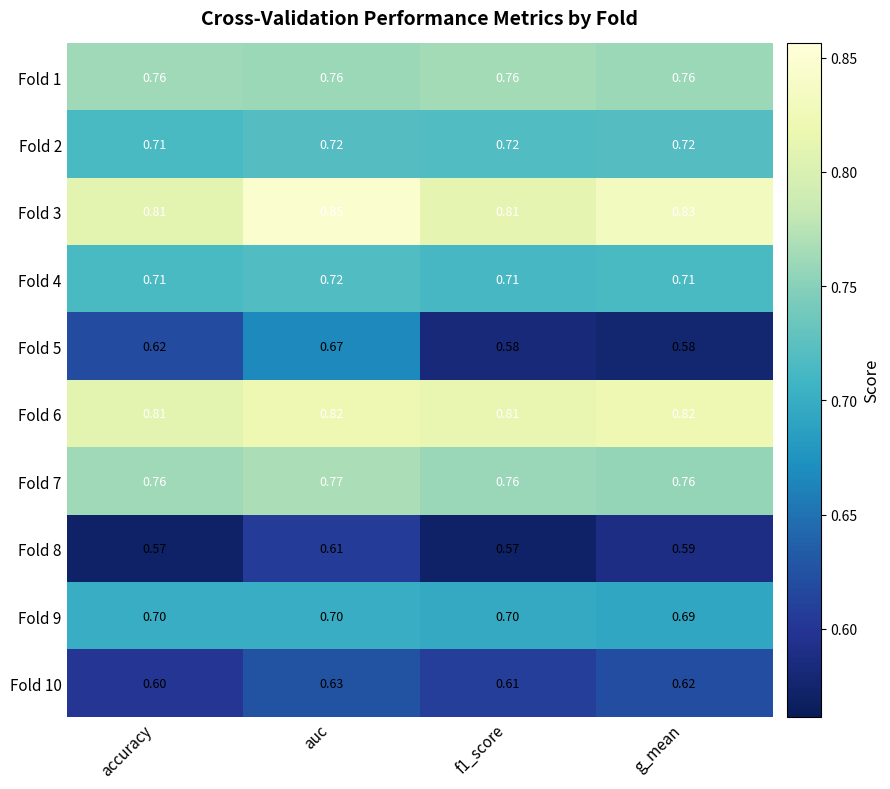

At which category is the sum across all series the highest?

auc